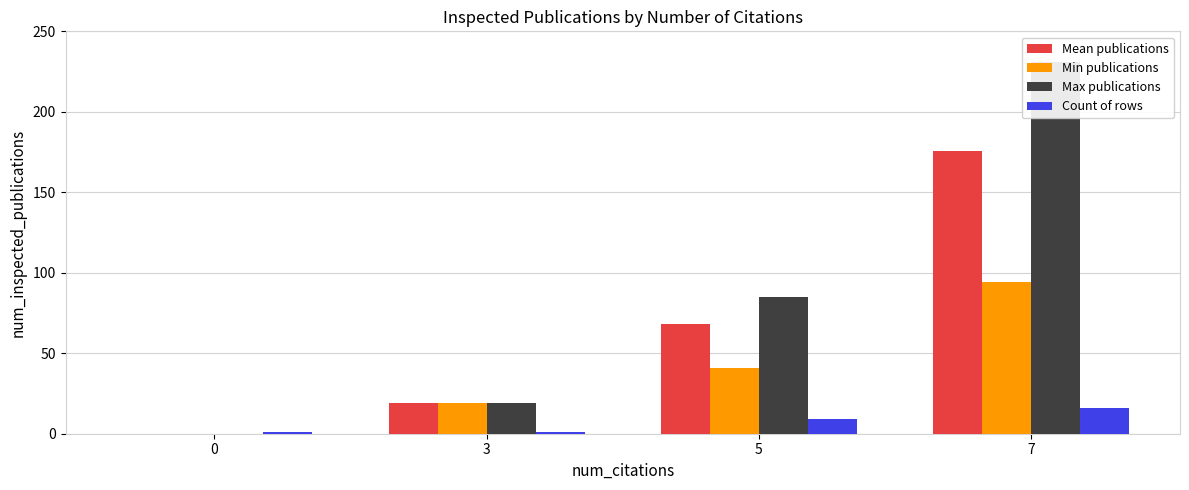

At which category is the sum across all series the highest?

7